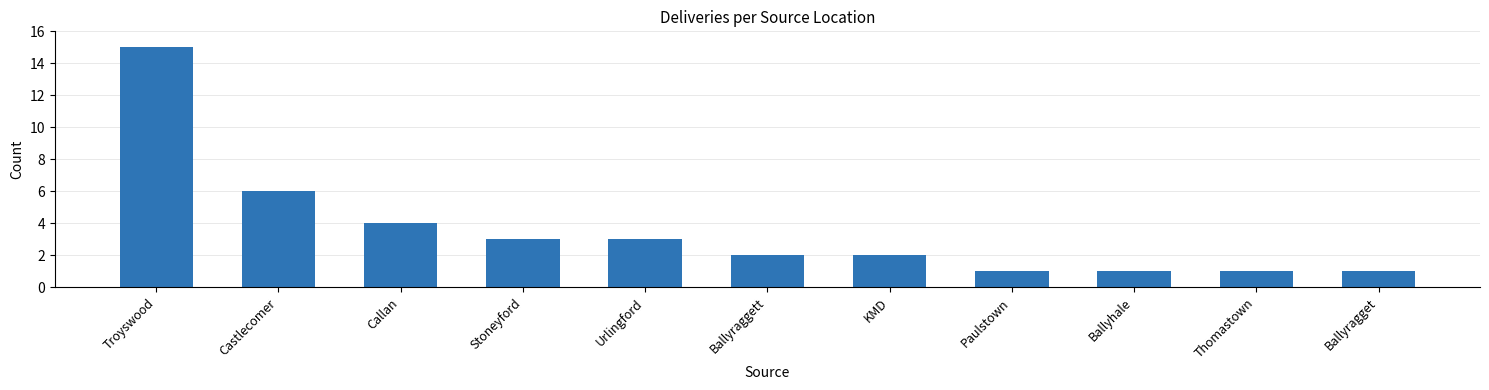

Reading left to right, transcribe all the data shown in this chart.

Troyswood=15	Castlecomer=6	Callan=4	Stoneyford=3	Urlingford=3	Ballyraggett=2	KMD=2	Paulstown=1	Ballyhale=1	Thomastown=1	Ballyragget=1